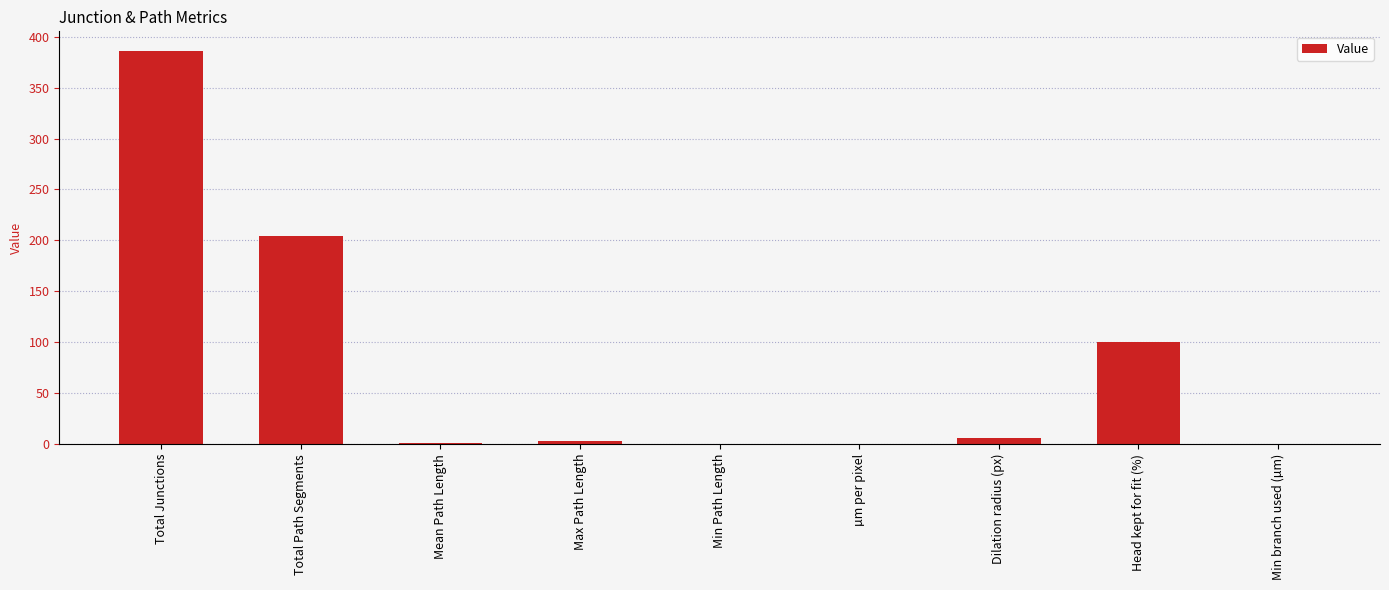

True or false: the data shows 100.0 at Head kept for fit (%).

True